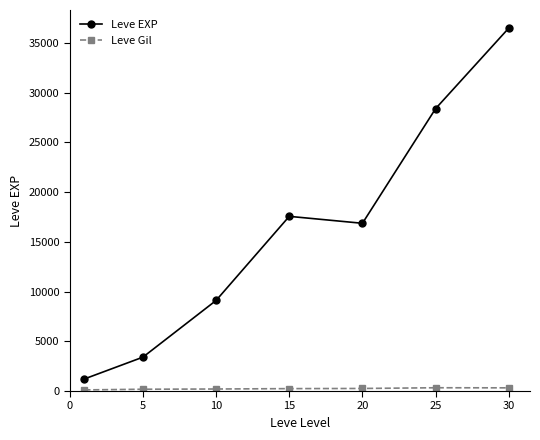

What is the value of the Leve EXP point at the 4th from the left?

17563.3